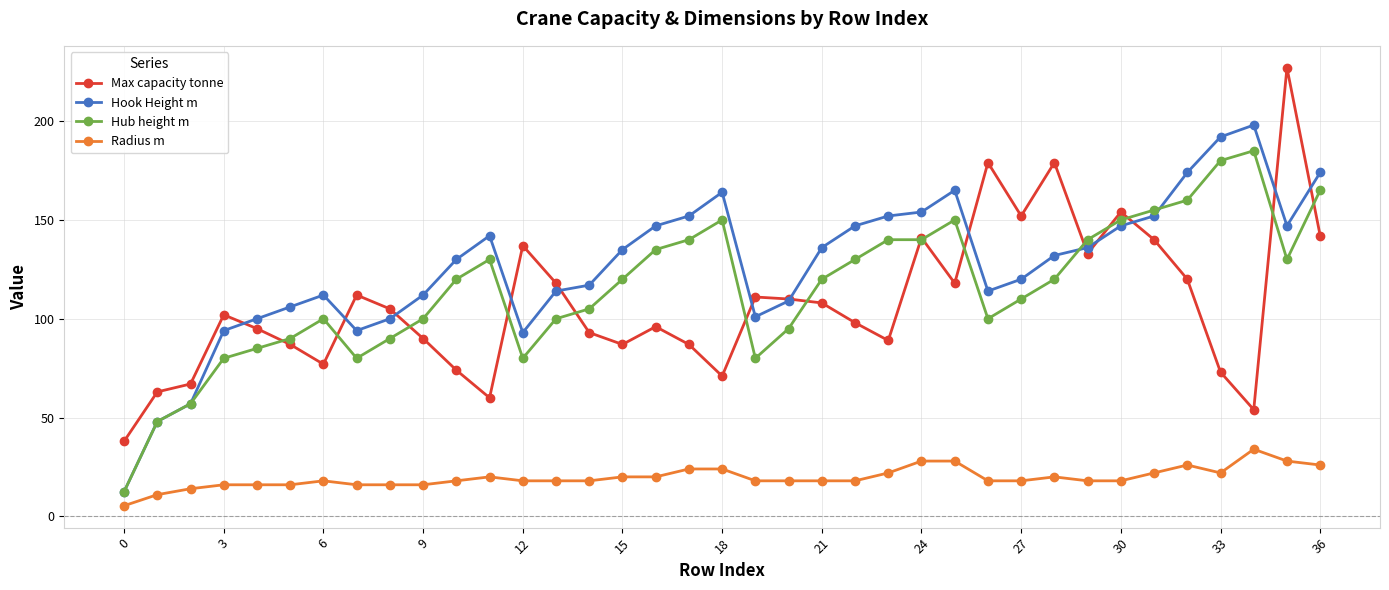

What is the maximum value shown in the chart?

227.0